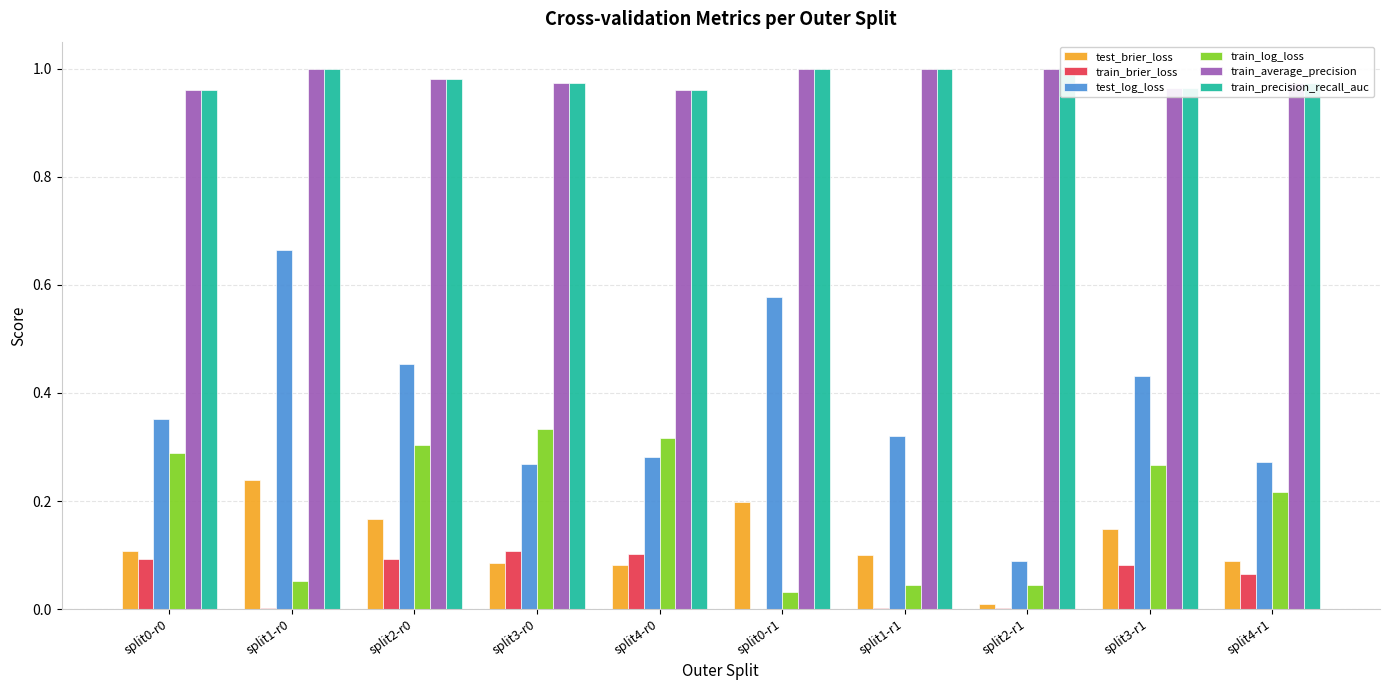

Are the bars grouped side by side (vs. stacked)?

Yes